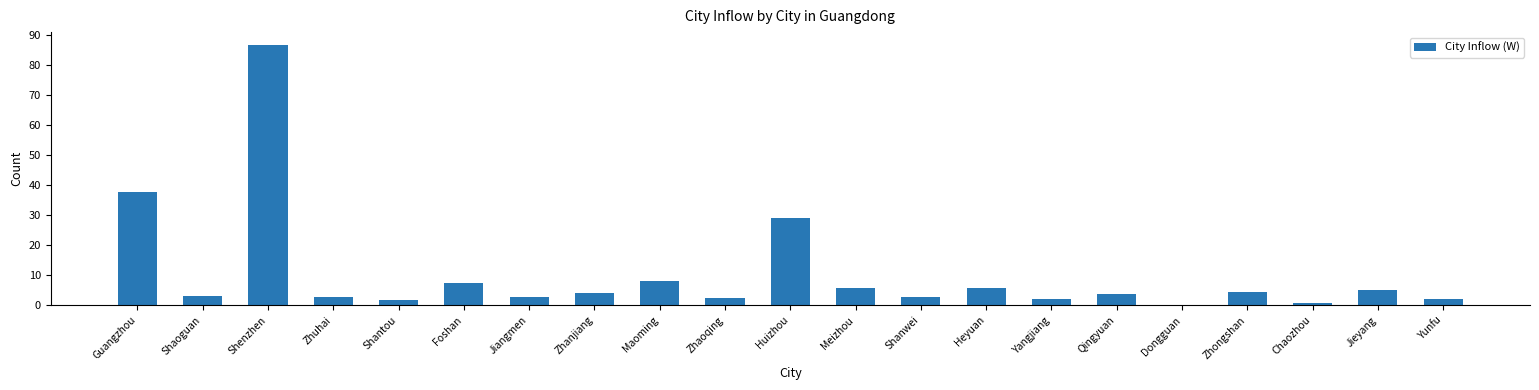

Is it true that the value at Jieyang is 5.2?

True